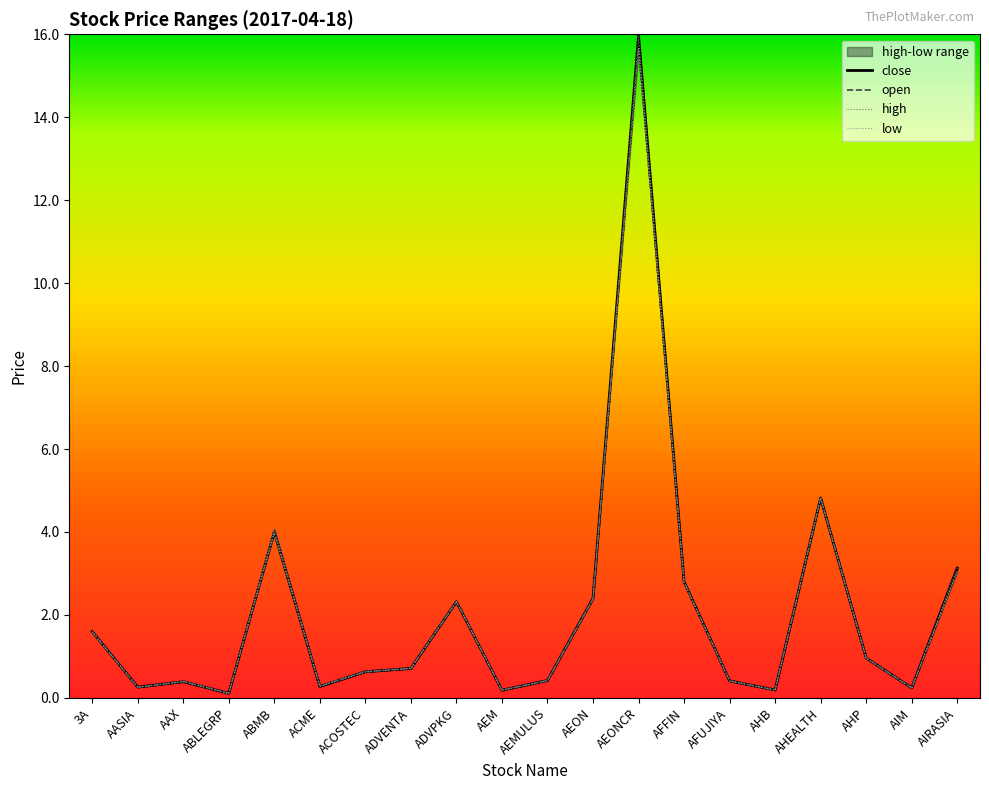

Between ACOSTEC and AEM, which is larger?

ACOSTEC